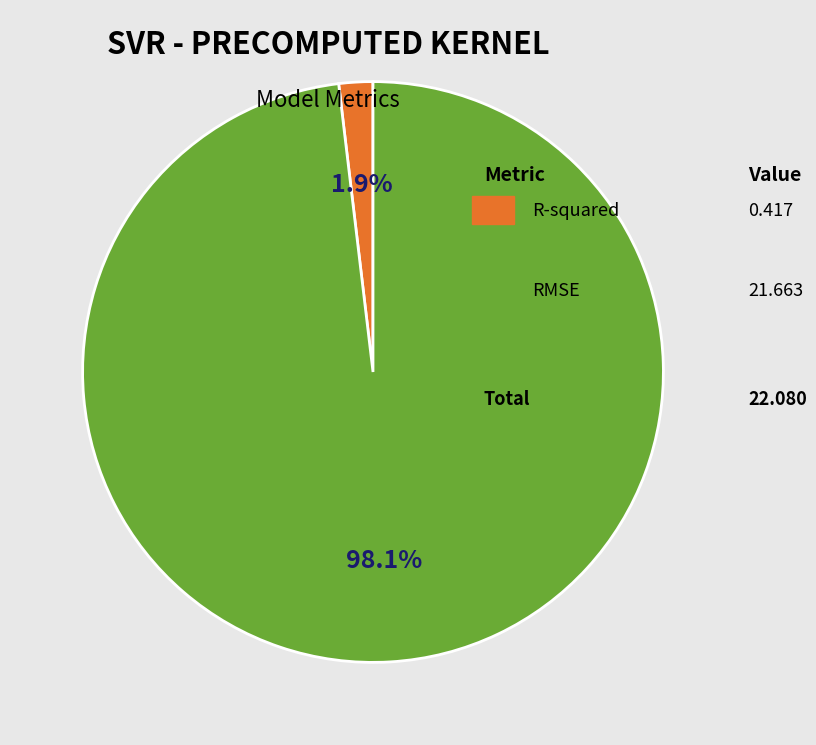

Does any single category account for the majority?

Yes